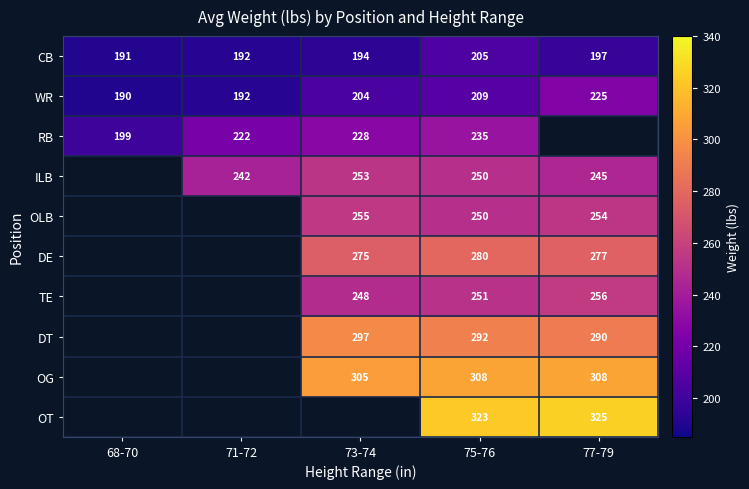

Is the value of OLB at 75-76 greater than the value of WR at 75-76?

Yes